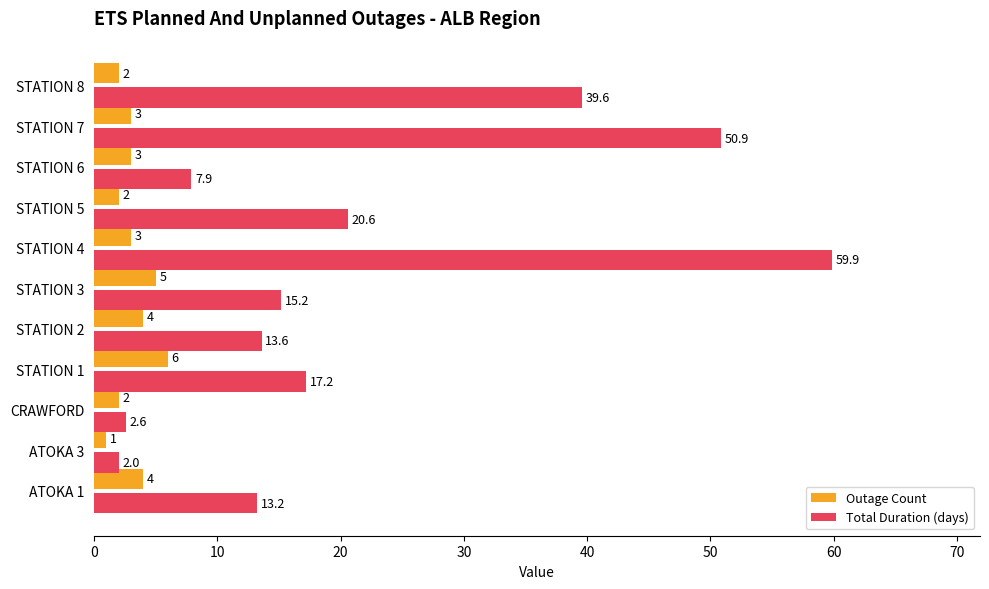

What is the average value of the Outage Count series?

3.2